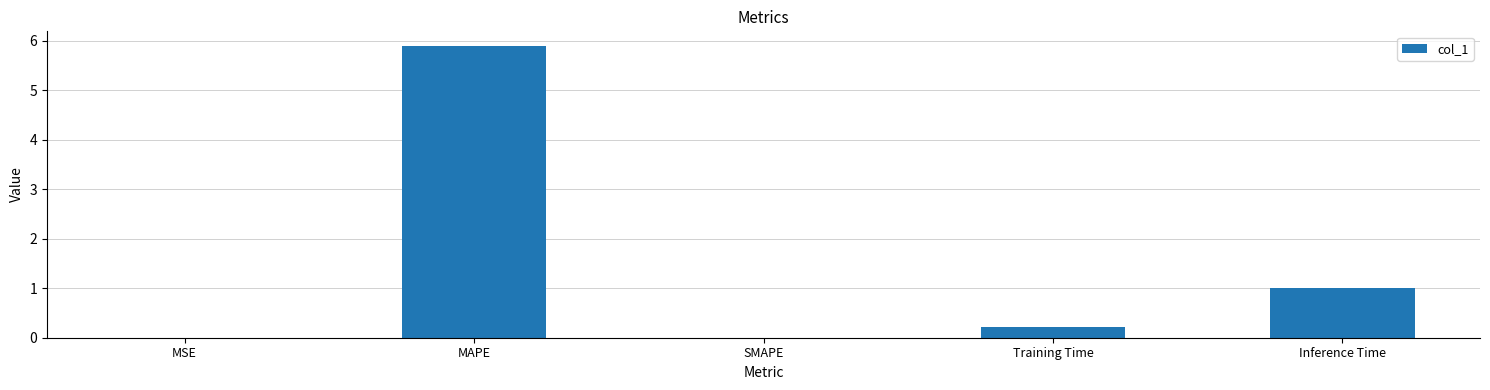

What is the average value?

1.4